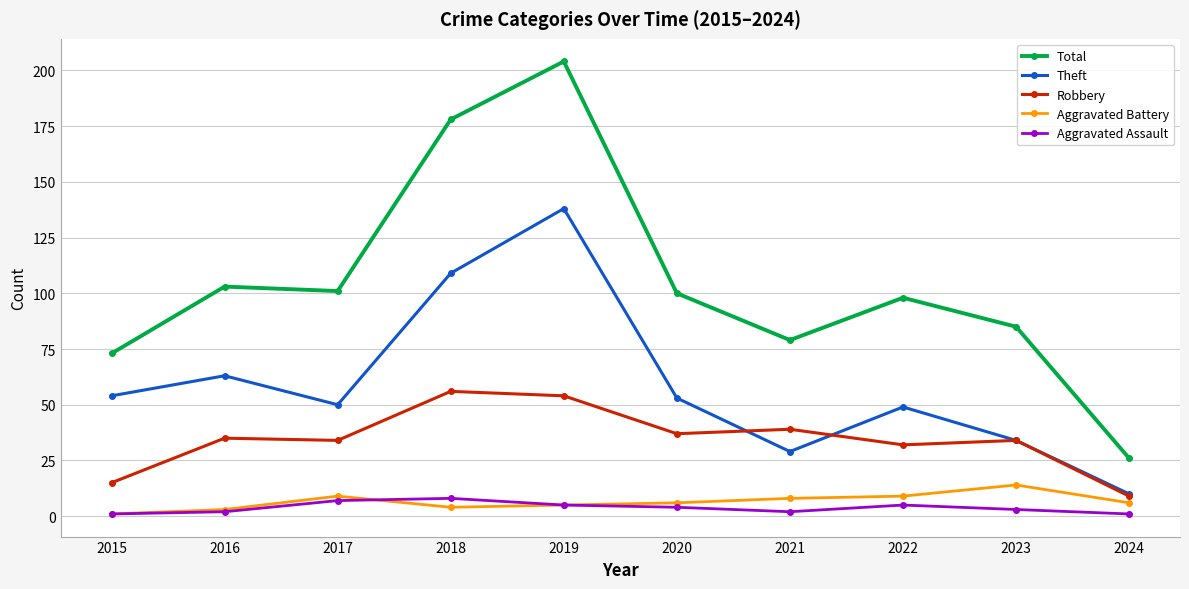

Reading left to right, what are all the values shown in this chart?

Total: 73	103	101	178	204	100	79	98	85	26
Theft: 54	63	50	109	138	53	29	49	34	10
Robbery: 15	35	34	56	54	37	39	32	34	9
Aggravated Battery: 1	3	9	4	5	6	8	9	14	6
Aggravated Assault: 1	2	7	8	5	4	2	5	3	1